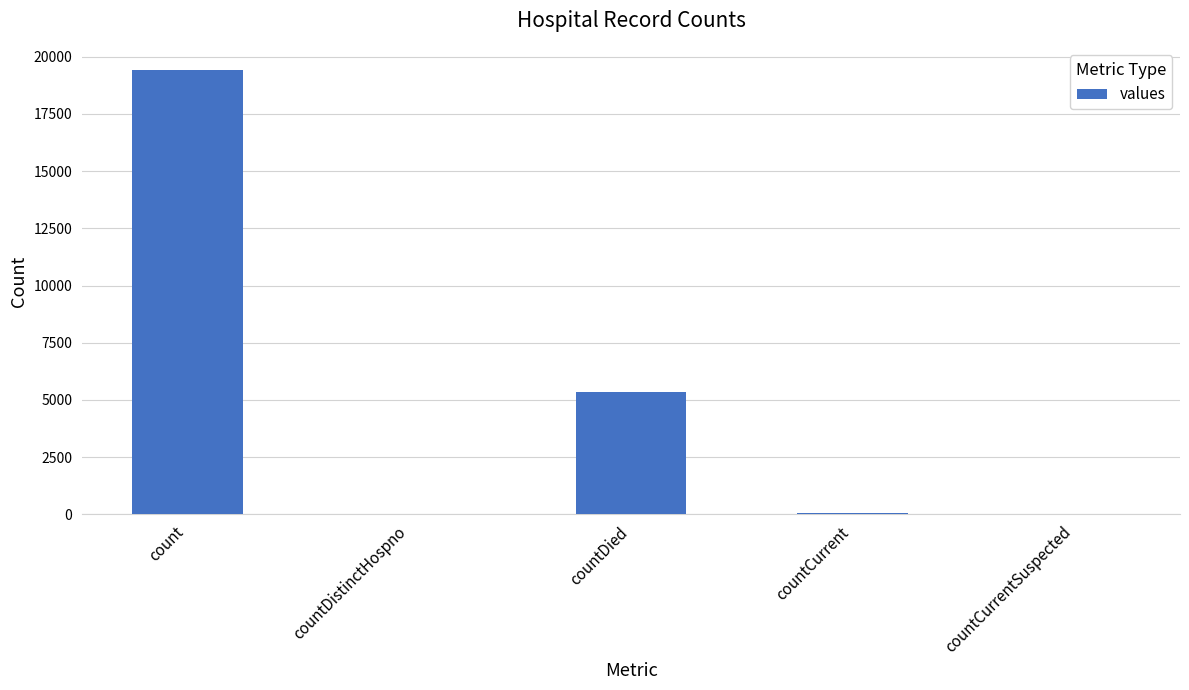

Between countCurrent and countDied, which is larger?

countDied